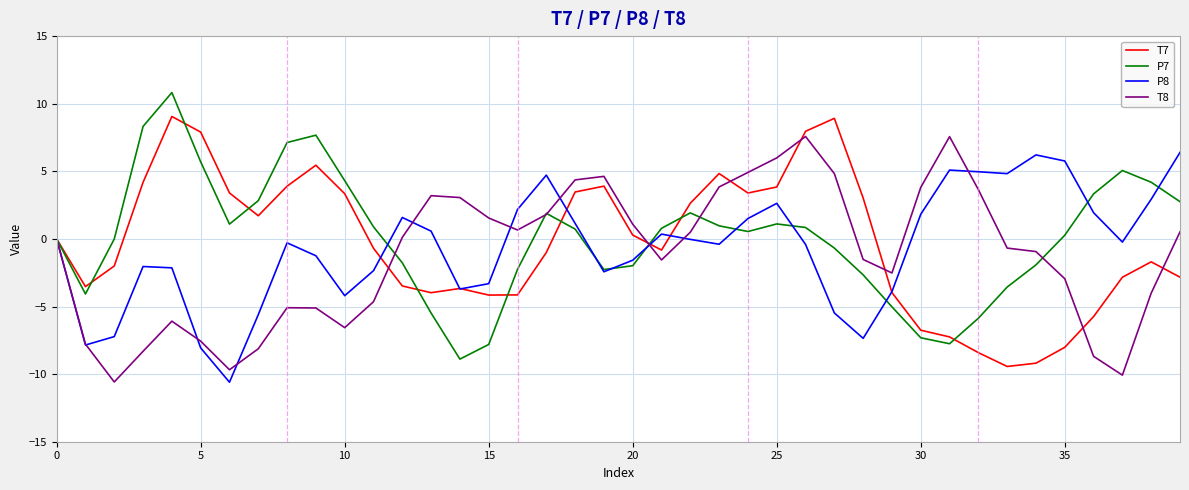

What is the highest value of the T8 series?

7.6